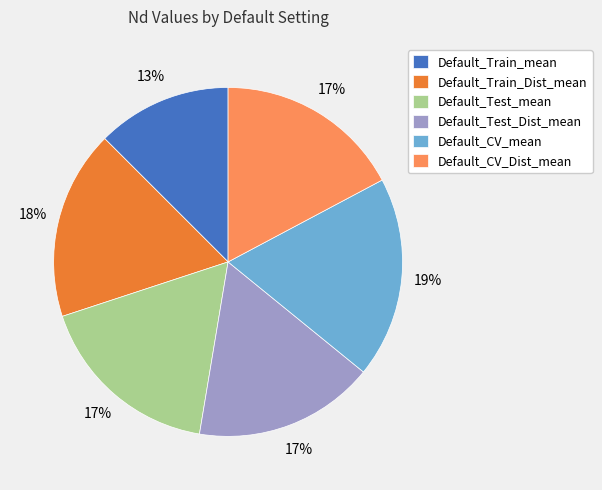

Combined, do Default_CV_Dist_mean and Default_Test_mean account for over 50%?

No